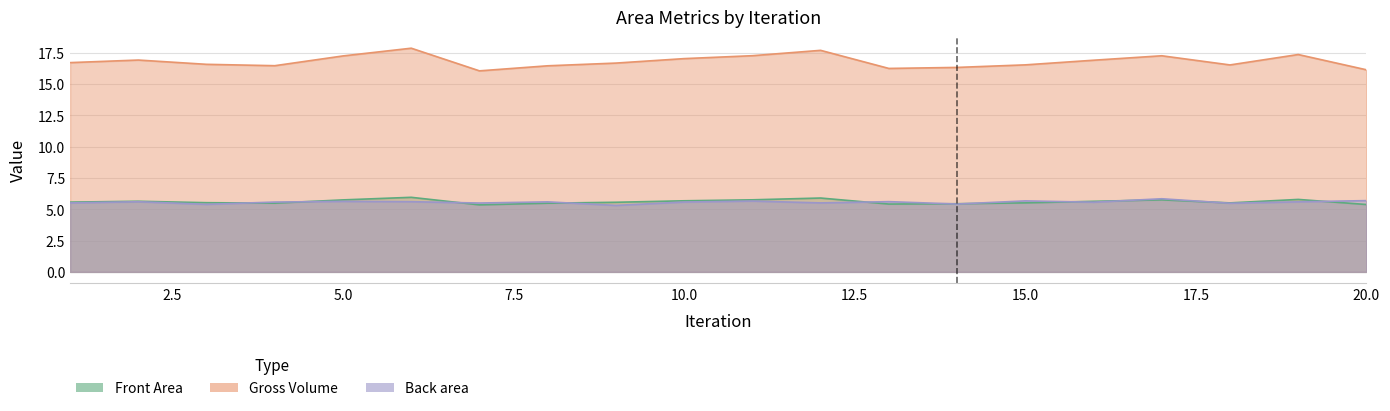

At which label does Back area reach its minimum?

9